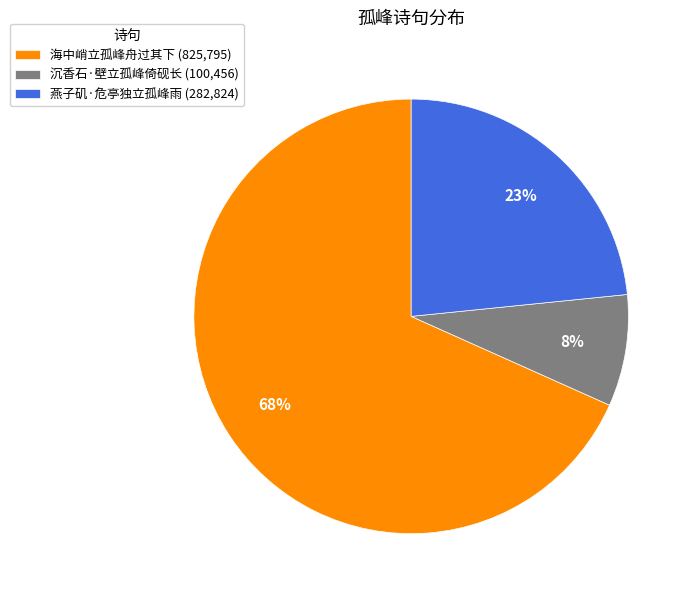

How many slices are in this pie chart?

3